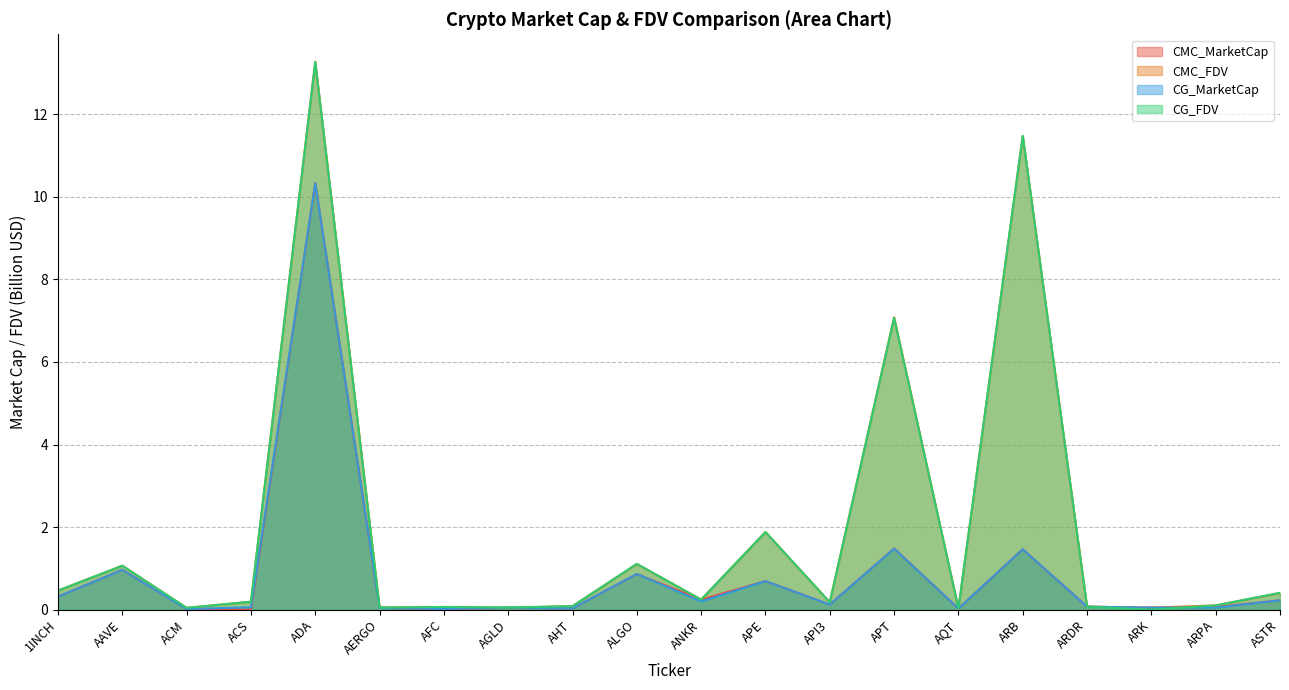

Reading right to left, what are all the values shown in this chart?

CMC_MarketCap: 0.2	0.1	0.0	0.1	1.5	0.0	1.5	0.1	0.7	0.2	0.9	0.0	0.0	0.0	0.0	10.3	0.0	0.0	1.0	0.3
CMC_FDV: 0.4	0.1	0.0	0.1	11.5	0.0	7.1	0.2	1.9	0.2	1.1	0.1	0.0	0.1	0.1	13.3	0.2	0.0	1.1	0.5
CG_MarketCap: 0.2	0.1	0.0	0.1	1.5	0.0	1.5	0.1	0.7	0.2	0.9	0.0	0.1	0.0	0.0	10.3	0.1	0.0	1.0	0.3
CG_FDV: 0.4	0.1	0.0	0.1	11.5	0.0	7.1	0.2	1.9	0.2	1.1	0.1	0.1	0.1	0.1	13.3	0.2	0.0	1.1	0.5